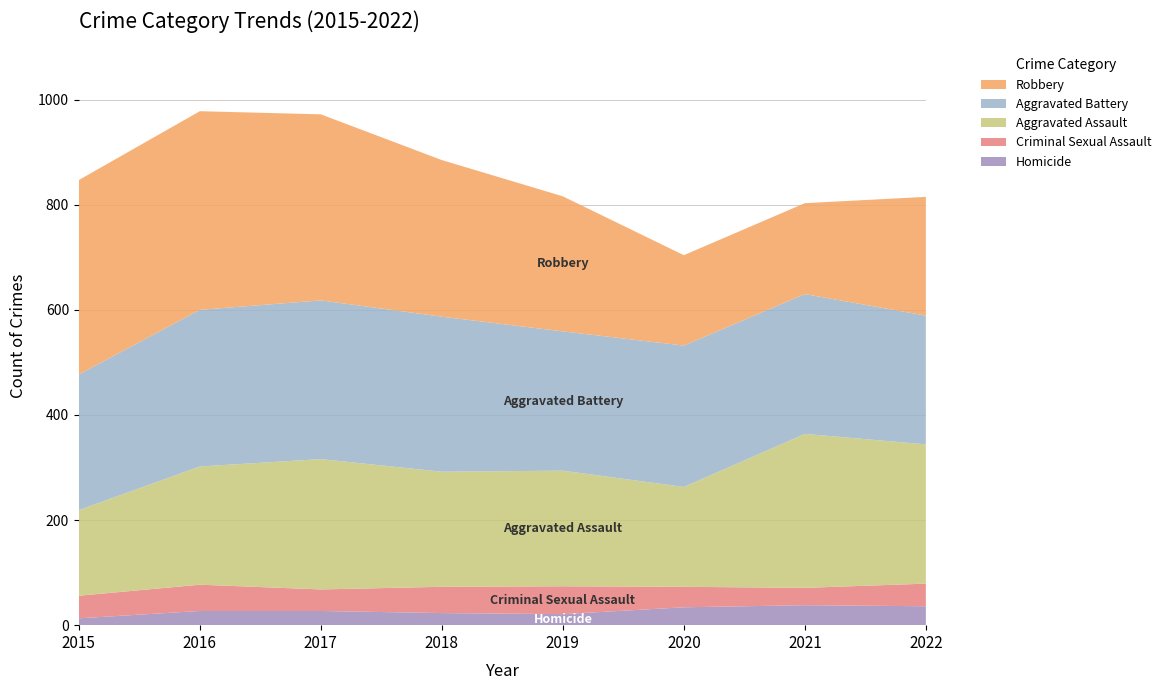

Reading left to right, extract all data points from this chart.

Aggravated Assault: 2015=163	2016=225	2017=248	2018=219	2019=220	2020=190	2021=293	2022=265
Aggravated Battery: 2015=258	2016=298	2017=302	2018=295	2019=265	2020=269	2021=266	2022=245
Criminal Sexual Assault: 2015=43	2016=50	2017=41	2018=50	2019=53	2020=39	2021=33	2022=43
Homicide: 2015=13	2016=27	2017=27	2018=23	2019=21	2020=34	2021=38	2022=36
Robbery: 2015=370	2016=378	2017=354	2018=298	2019=257	2020=172	2021=173	2022=226